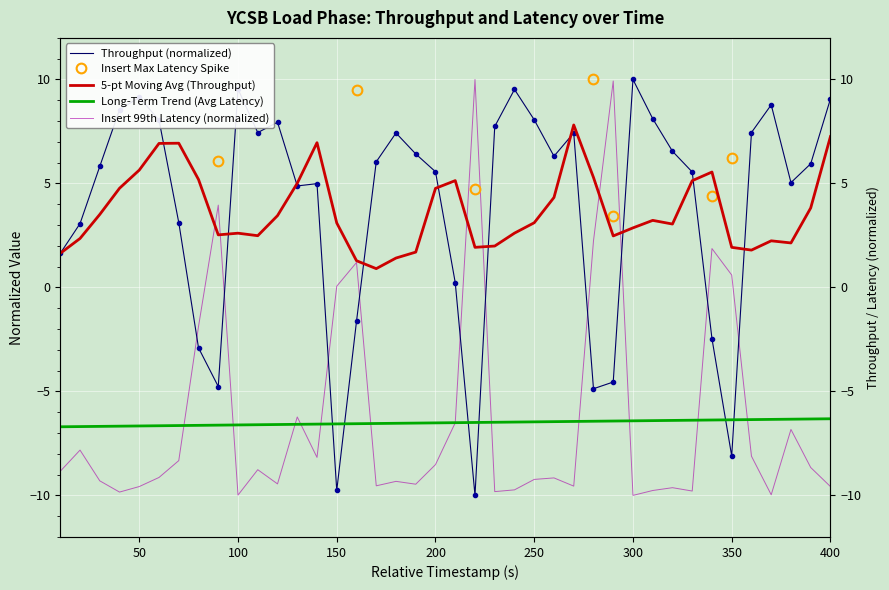

What is the difference between the second highest and second lowest values in the insert_latency_99th series?

19.9